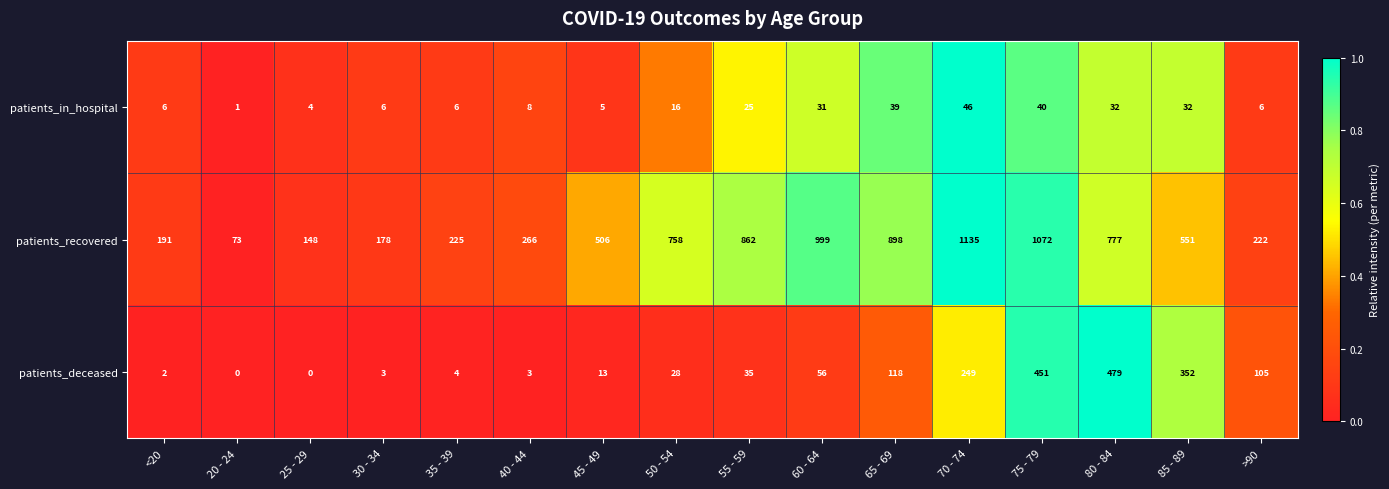

Between 30 - 34 and 35 - 39, which series saw the biggest shift?

patients_recovered